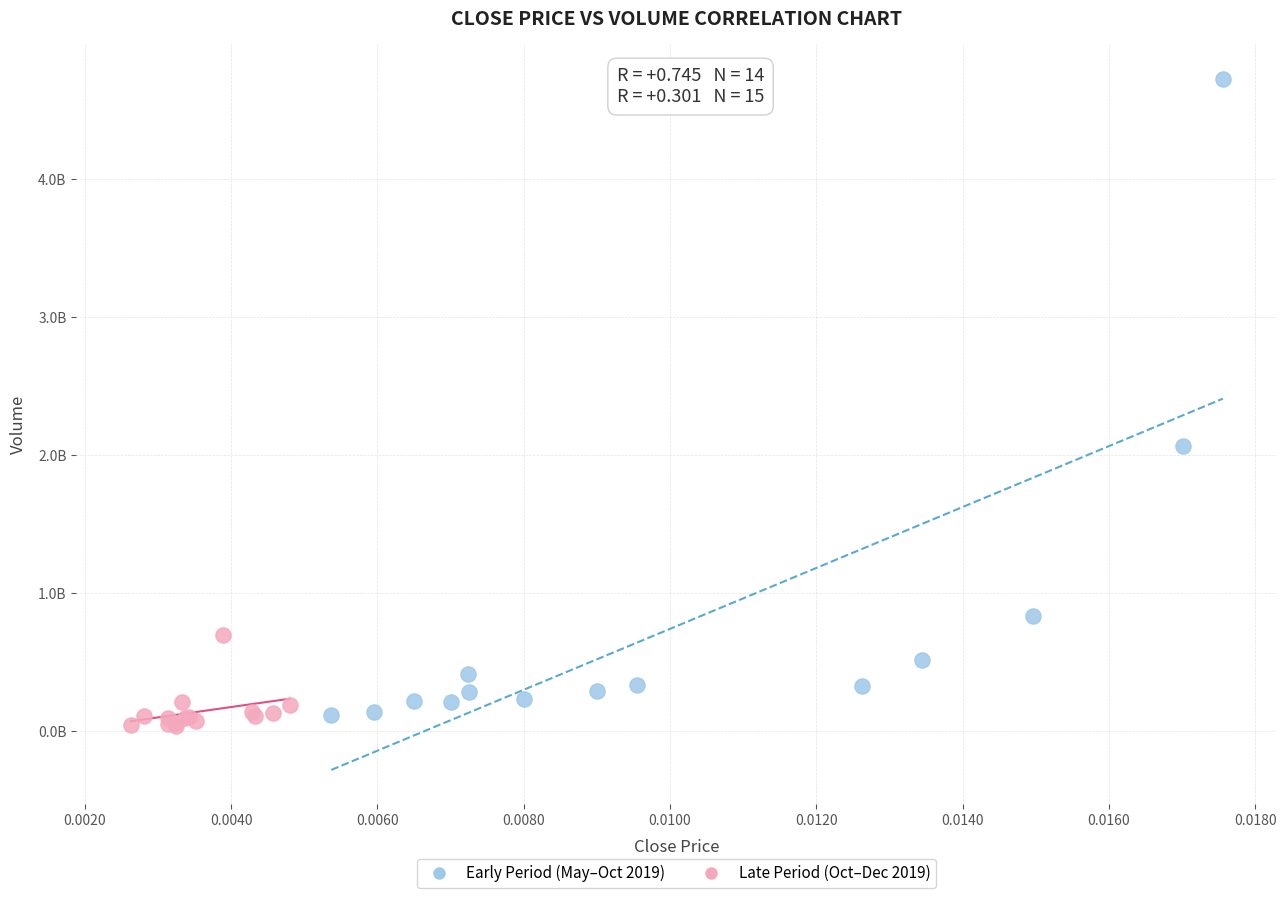

Which series reaches the minimum Y coordinate?

Late Period (Oct–Dec 2019)